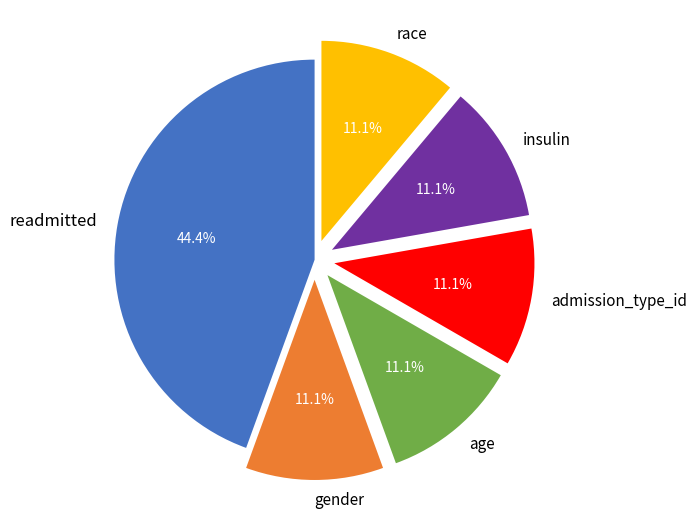

To the nearest percent, what is the difference between the largest and smallest slice percentages?

33%